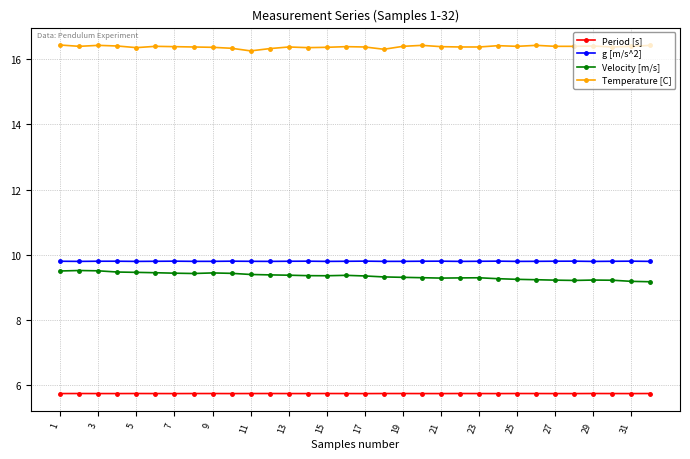

What is the value of the Period [s] point at the 23rd from the left?

5.7